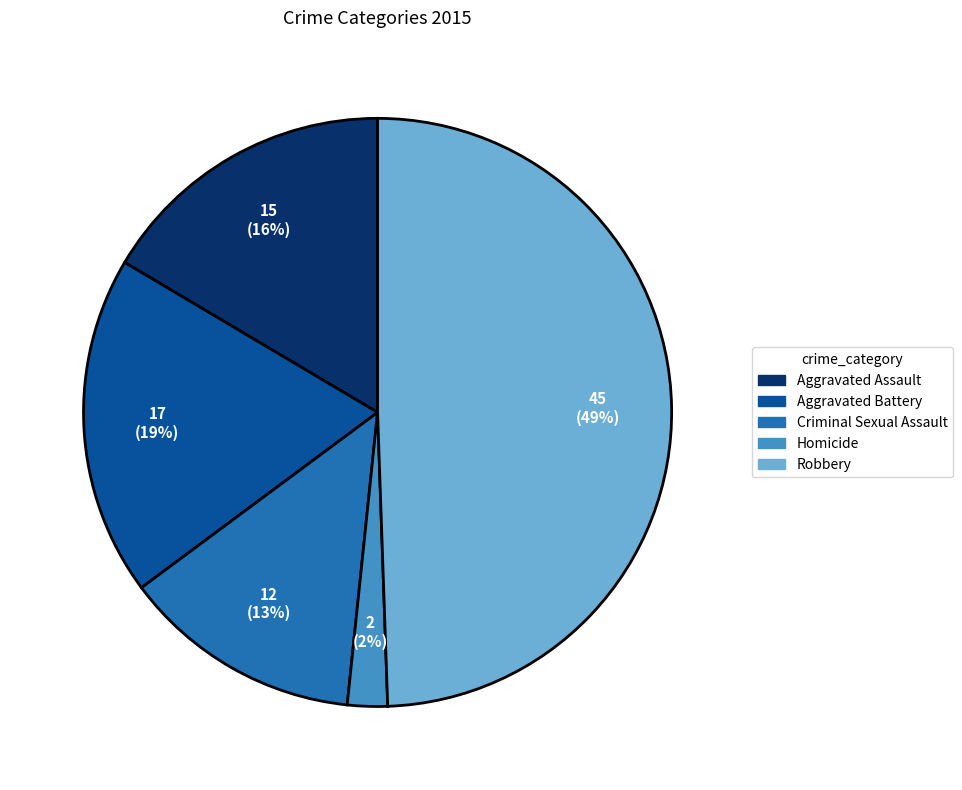

The Criminal Sexual Assault slice represents 13% of the pie. True or false?

True